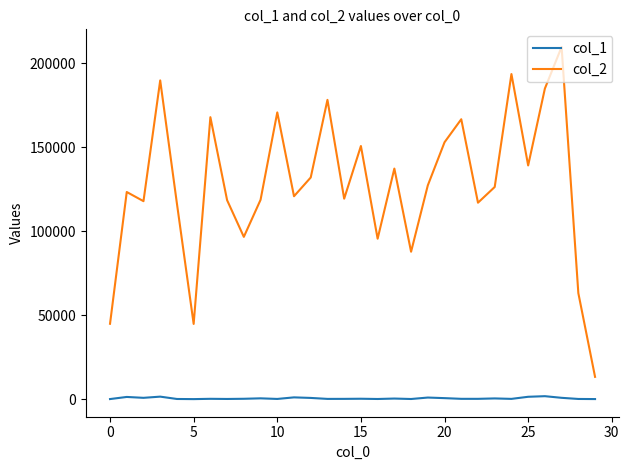

What is the maximum value shown in the chart?

209553